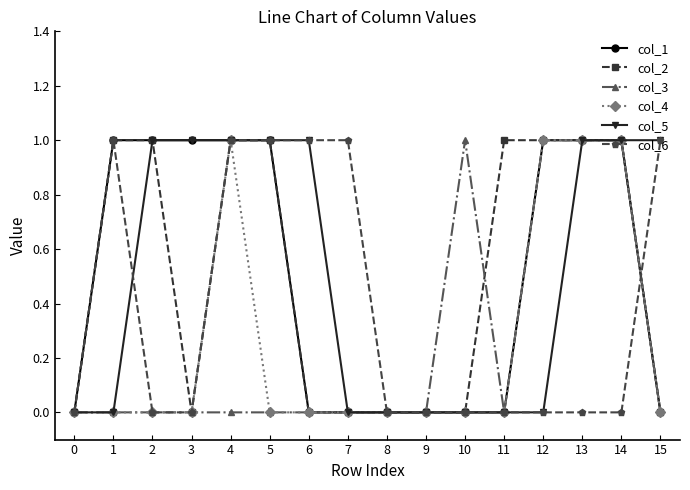

What is the spread (max minus min) of values at 4?

1